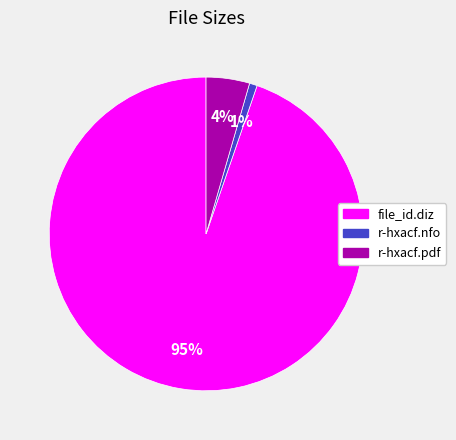

The r-hxacf.pdf slice represents 4% of the pie. True or false?

True